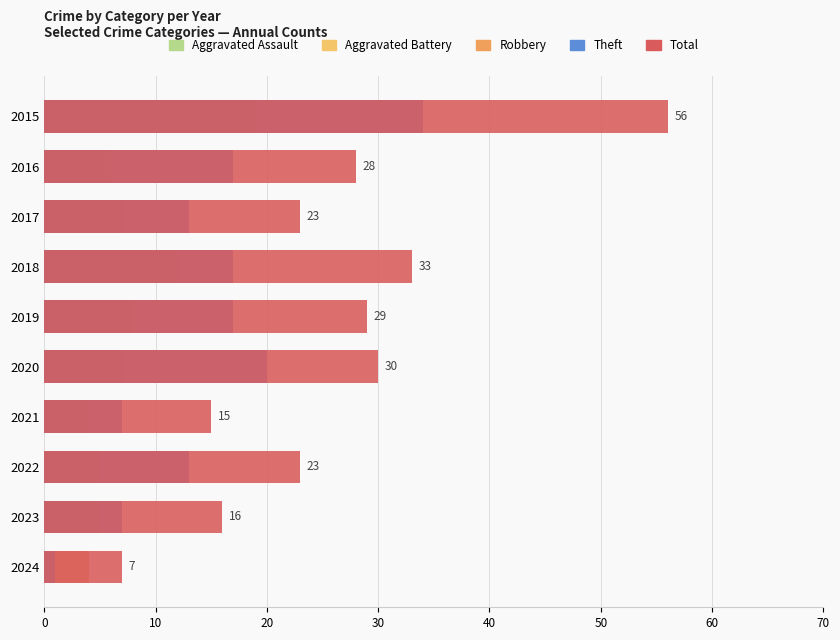

How many data points in Aggravated Battery are less than 3?

5